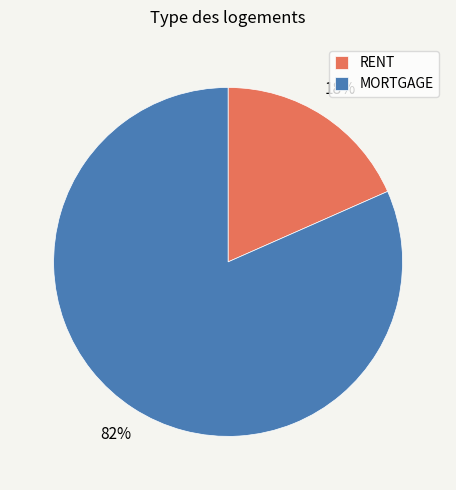

Which has a higher value, MORTGAGE or RENT?

MORTGAGE